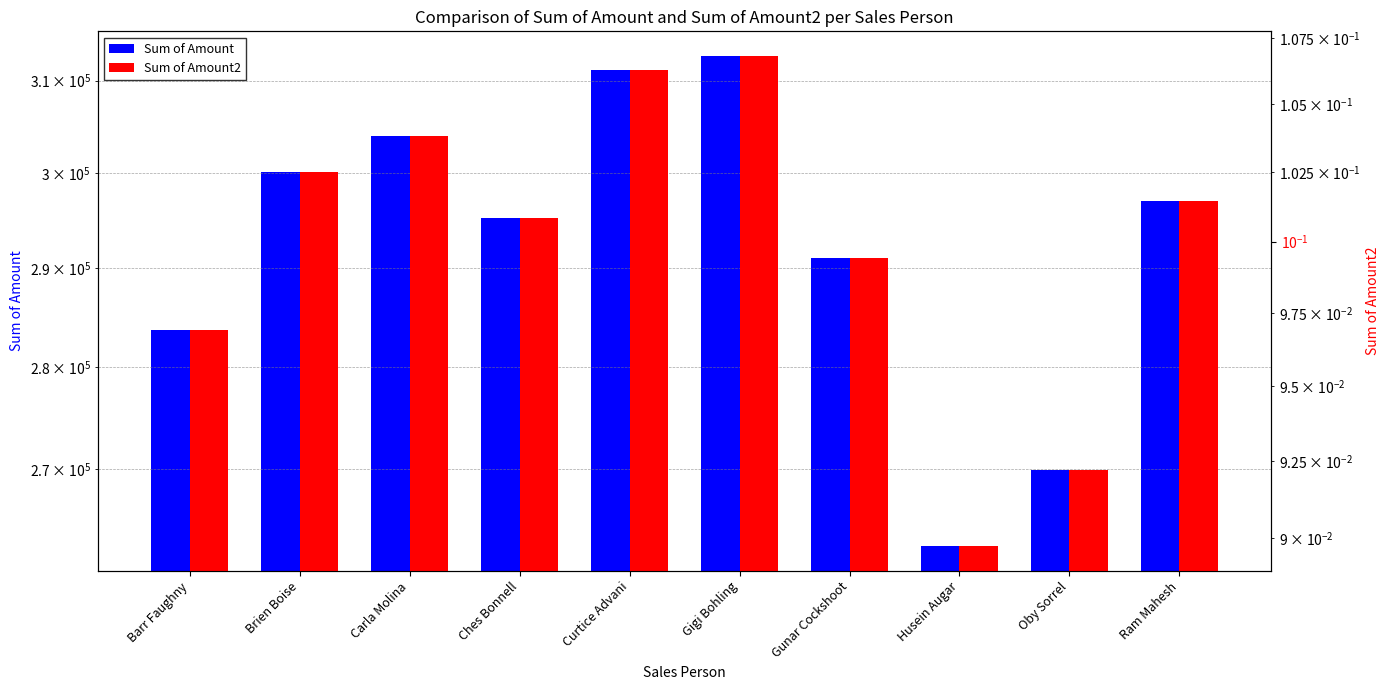

The Sum of Amount series shows 393762.6 at Ches Bonnell. True or false?

False